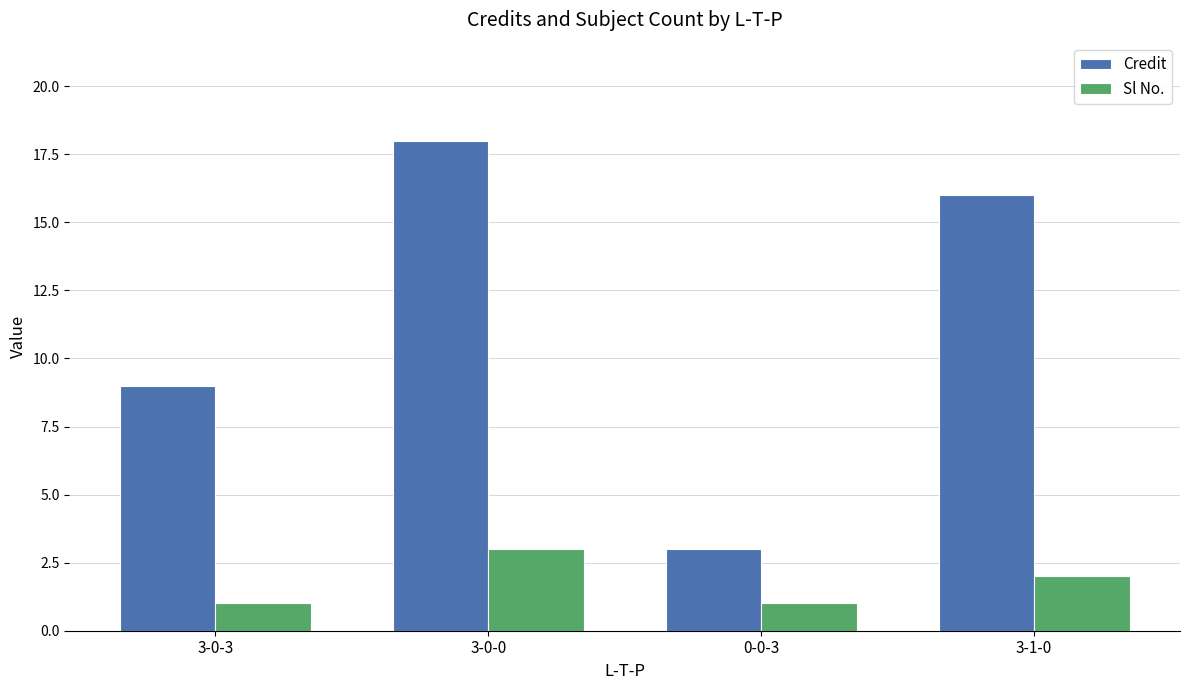

True or false: Sl No. has a value of 5 at 3-0-0.

False